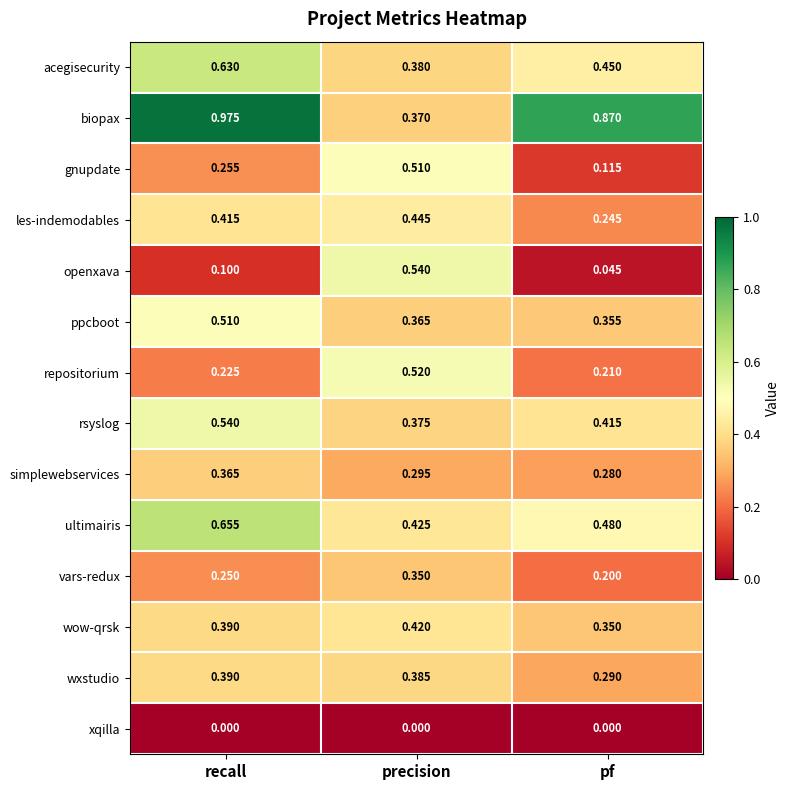

Rank the series at precision from highest to lowest value.

openxava, repositorium, gnupdate, les-indemodables, ultimairis, wow-qrsk, wxstudio, acegisecurity, rsyslog, biopax, ppcboot, vars-redux, simplewebservices, xqilla